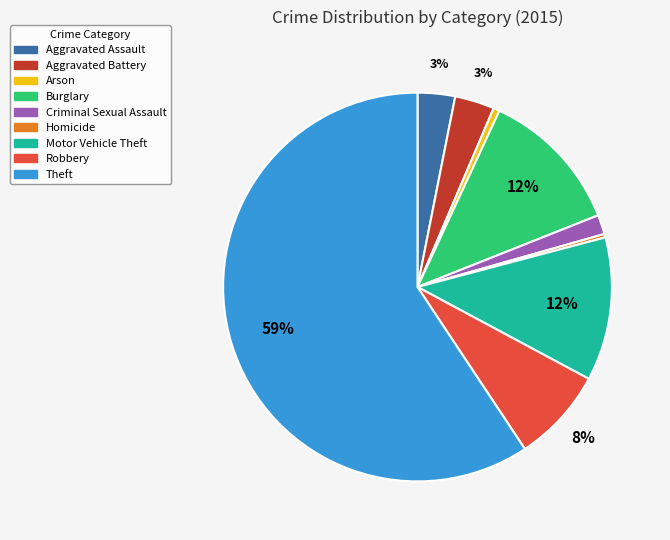

Is the sum of Homicide and Aggravated Battery greater than half?

No